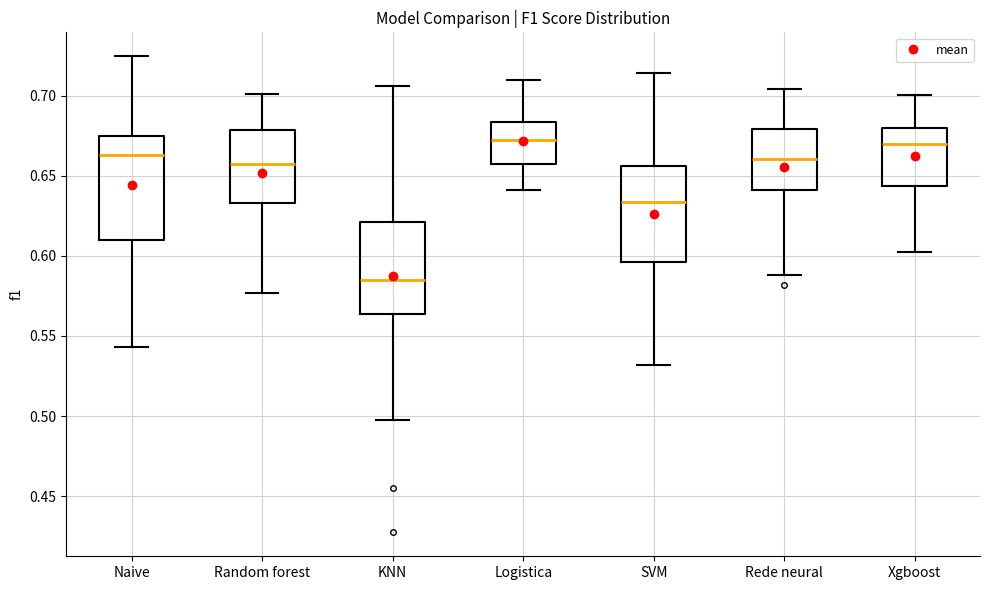

Reading left to right, transcribe this box plot: for each box, give where its median line is, the range the box spans, and where its two whiskers end, as read against the y-axis. The values are not printed on the chart, so give them approximately, as read against the axis.

Naive: median 0.665, box 0.610 to 0.675, whiskers 0.545 to 0.725
Random forest: median 0.655, box 0.635 to 0.680, whiskers 0.575 to 0.700
KNN: median 0.585, box 0.565 to 0.620, whiskers 0.495 to 0.705
Logistica: median 0.675, box 0.660 to 0.685, whiskers 0.640 to 0.710
SVM: median 0.635, box 0.595 to 0.655, whiskers 0.530 to 0.715
Rede neural: median 0.660, box 0.640 to 0.680, whiskers 0.590 to 0.705
Xgboost: median 0.670, box 0.645 to 0.680, whiskers 0.600 to 0.700